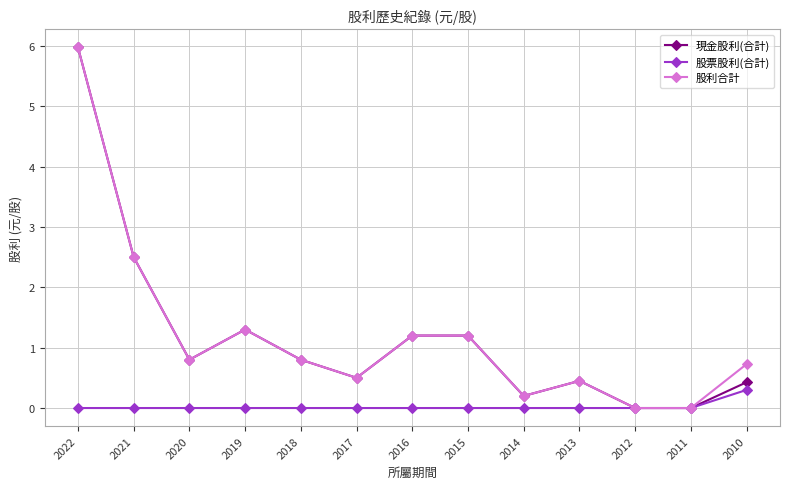

How many distinct data groups are displayed?

3